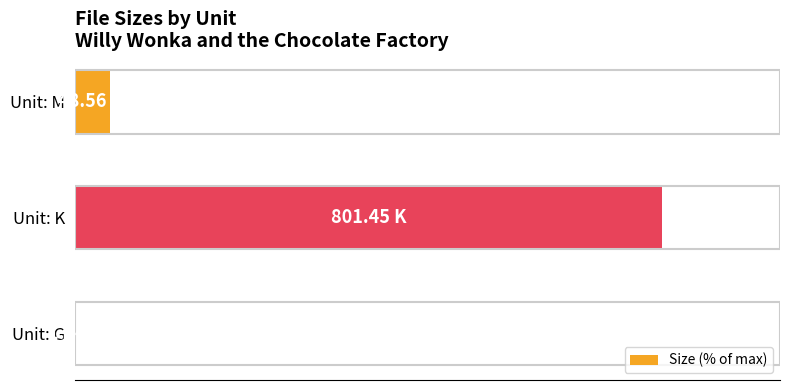

Are the bars horizontal?

Yes